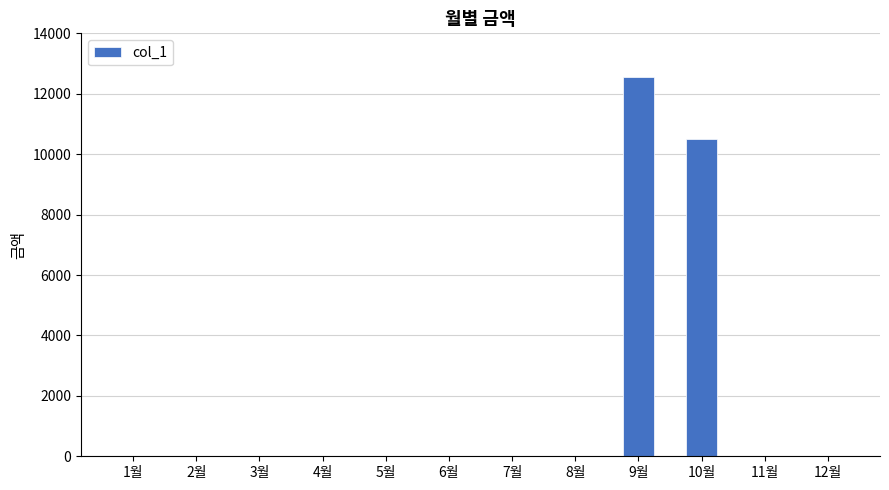

Reading left to right, transcribe all the data shown in this chart.

1월=0	2월=0	3월=0	4월=0	5월=0	6월=0	7월=0	8월=0	9월=12570	10월=10510	11월=0	12월=0